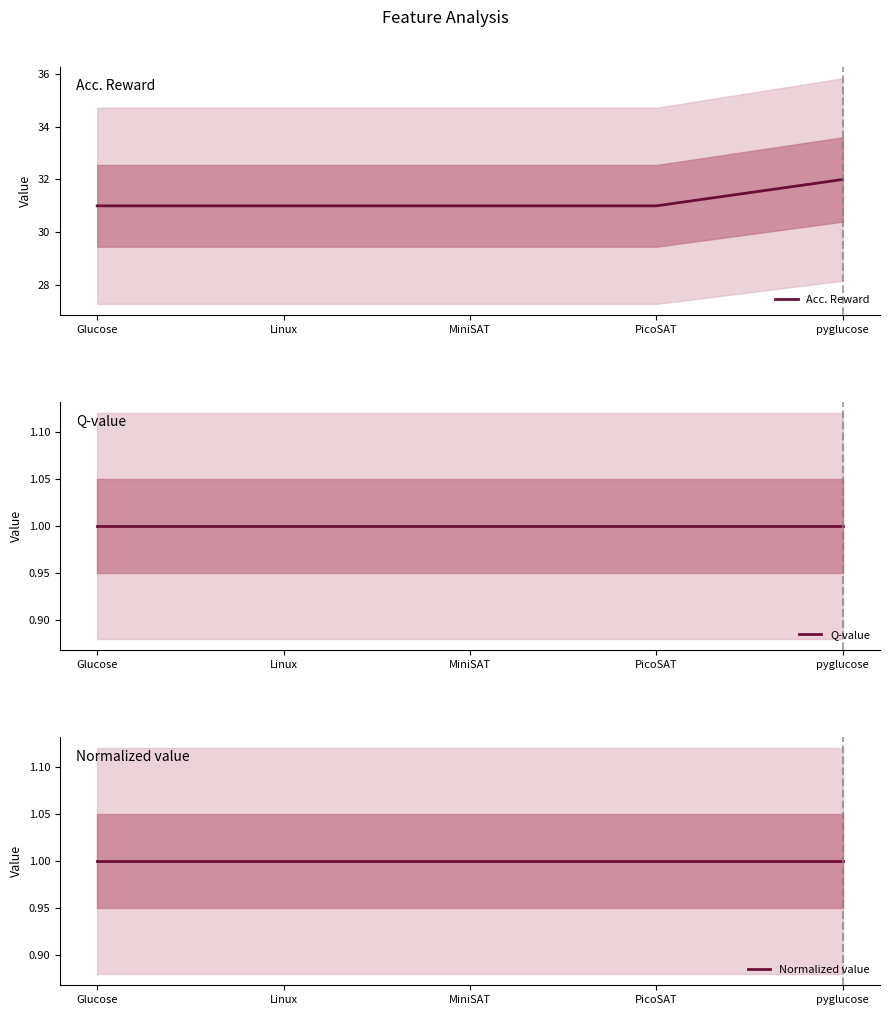

Count the number of data series in this chart.

3